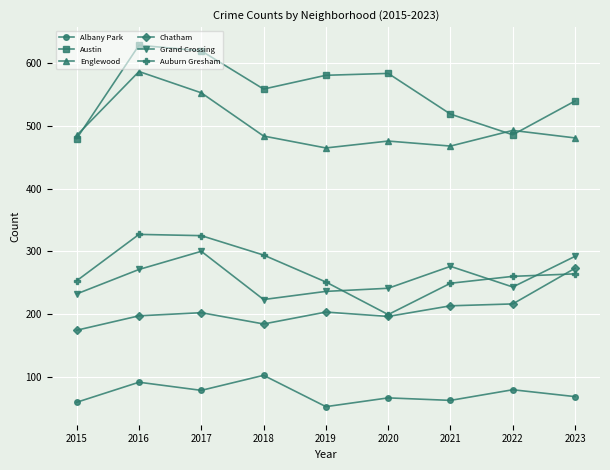

What is the approximate value of Grand Crossing at 2019, to the nearest 5?

235